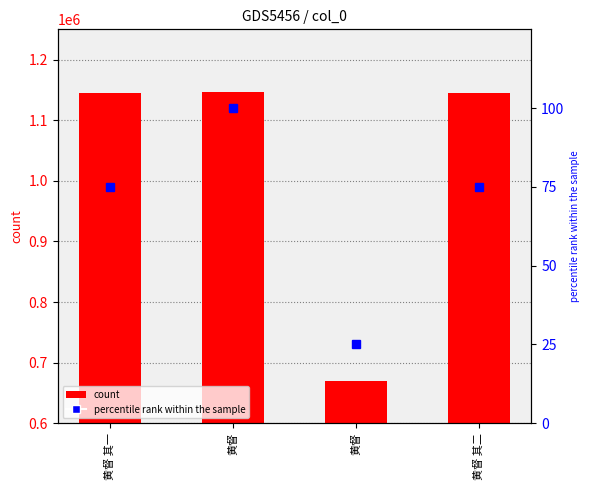

How many groups of bars are there?

4